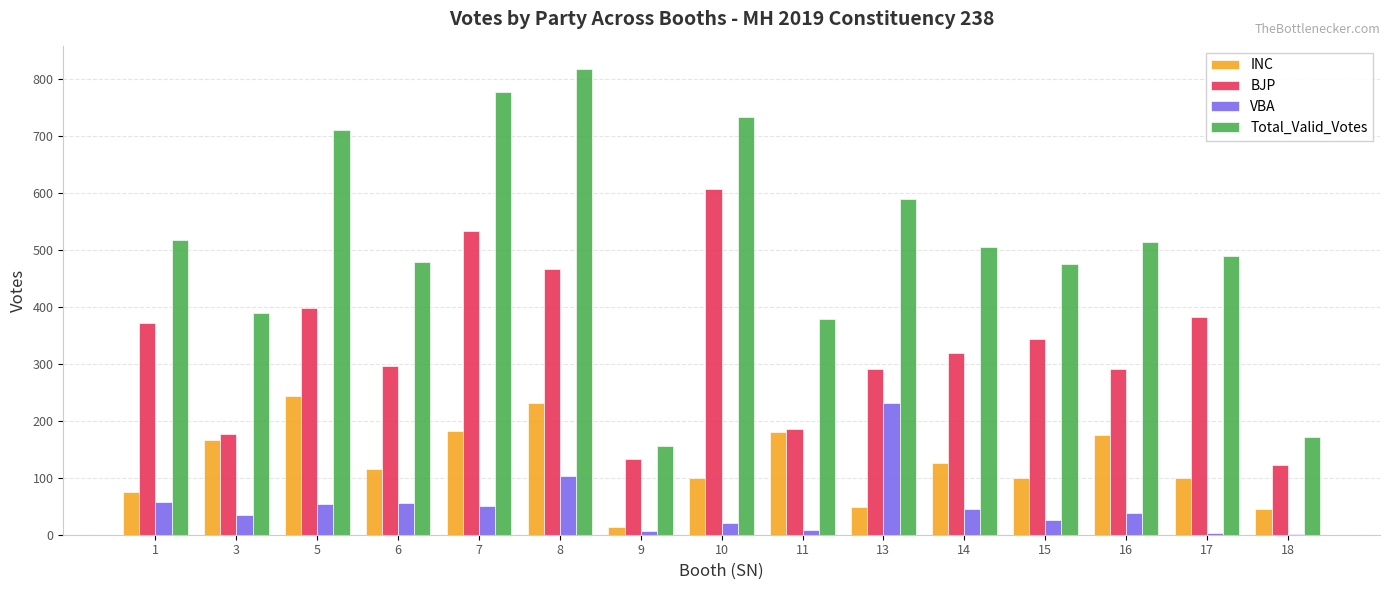

How many series are shown in this chart?

4